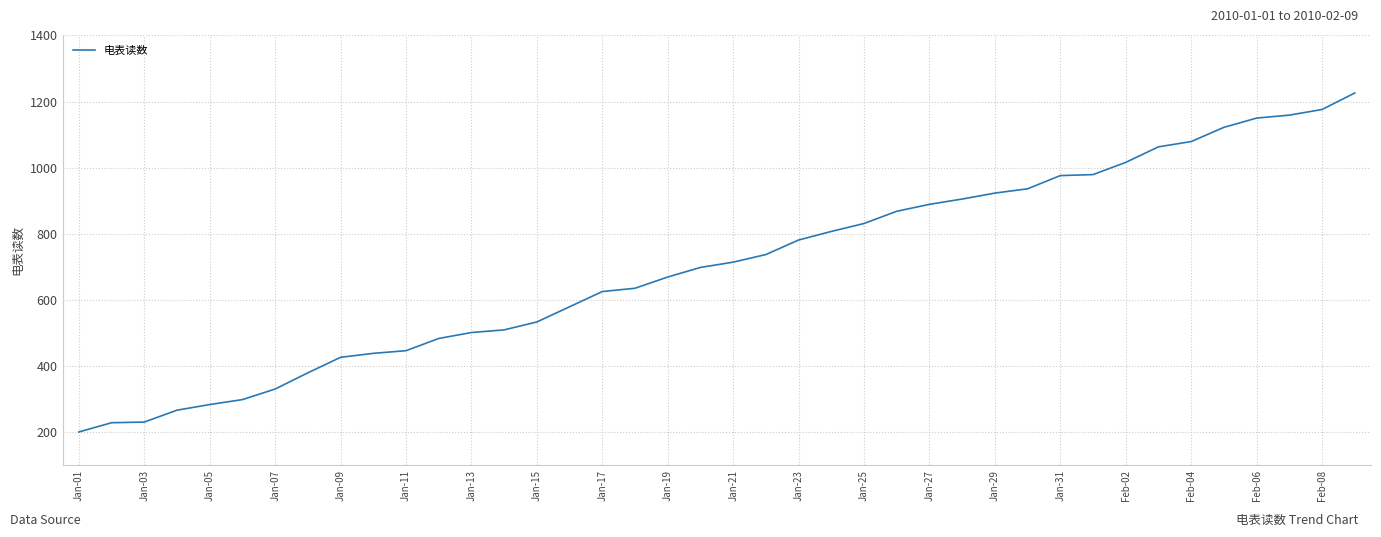

What is the maximum value shown in the chart?

1226